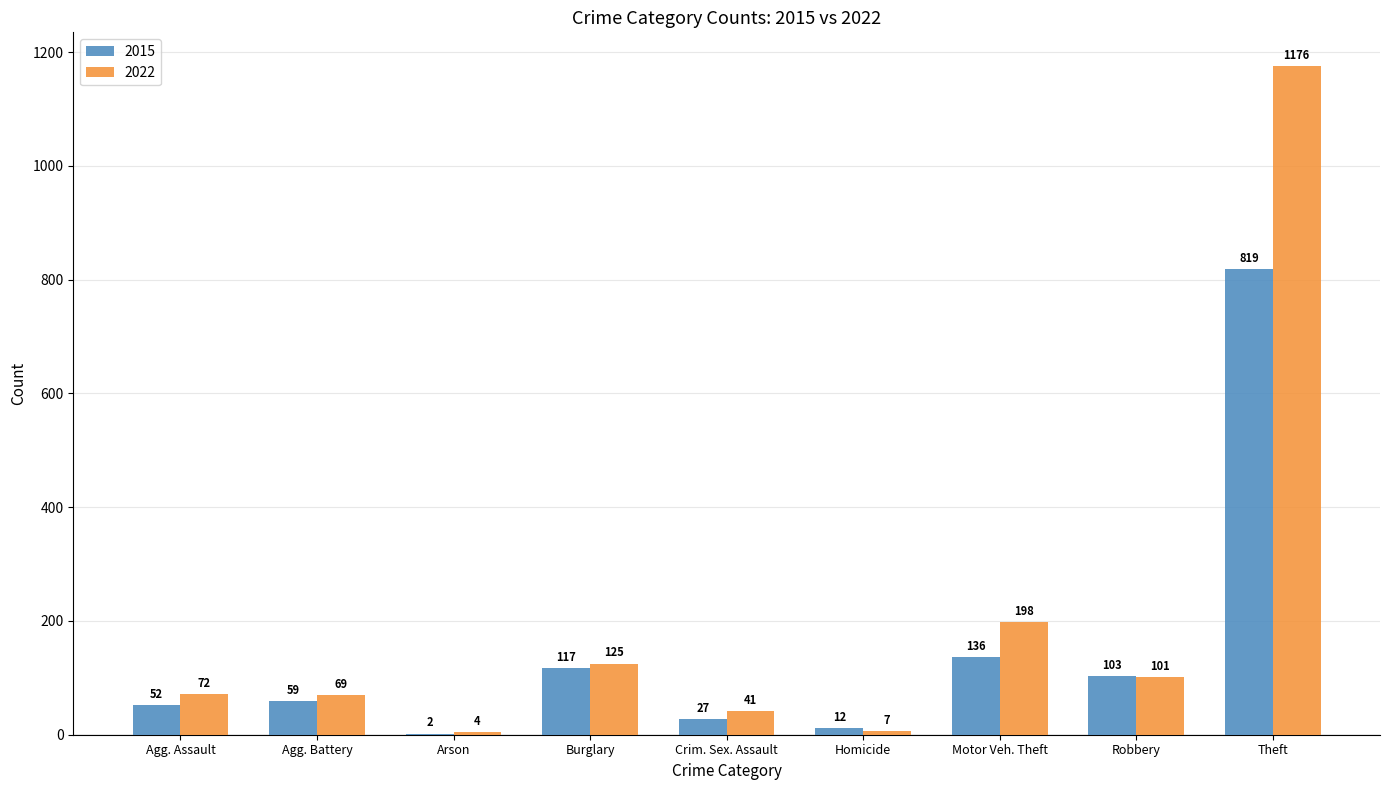

What are all the series names shown in the legend?

2015, 2022